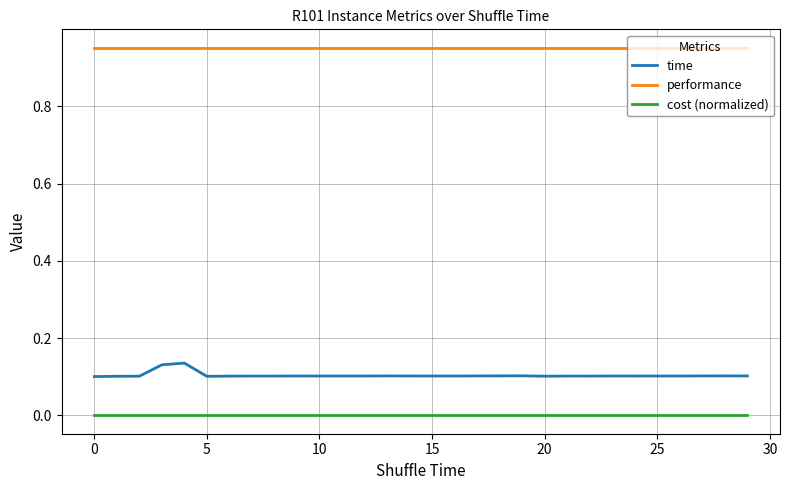

List the series in order of their peak value, highest first.

performance, time, cost (normalized)